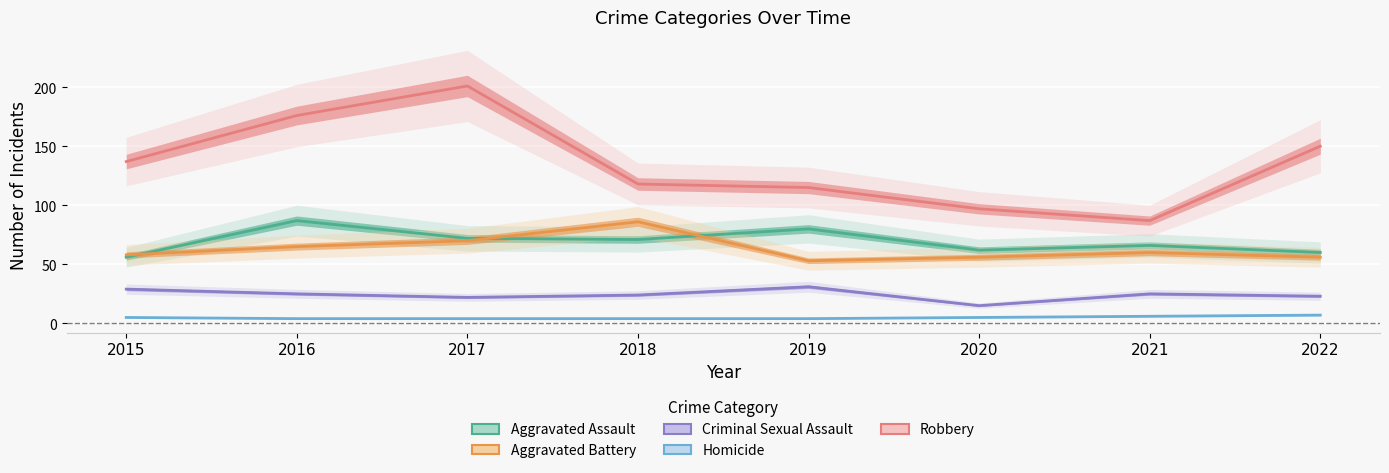

What is the difference between the Aggravated Assault values at 2021 and 2015?

10